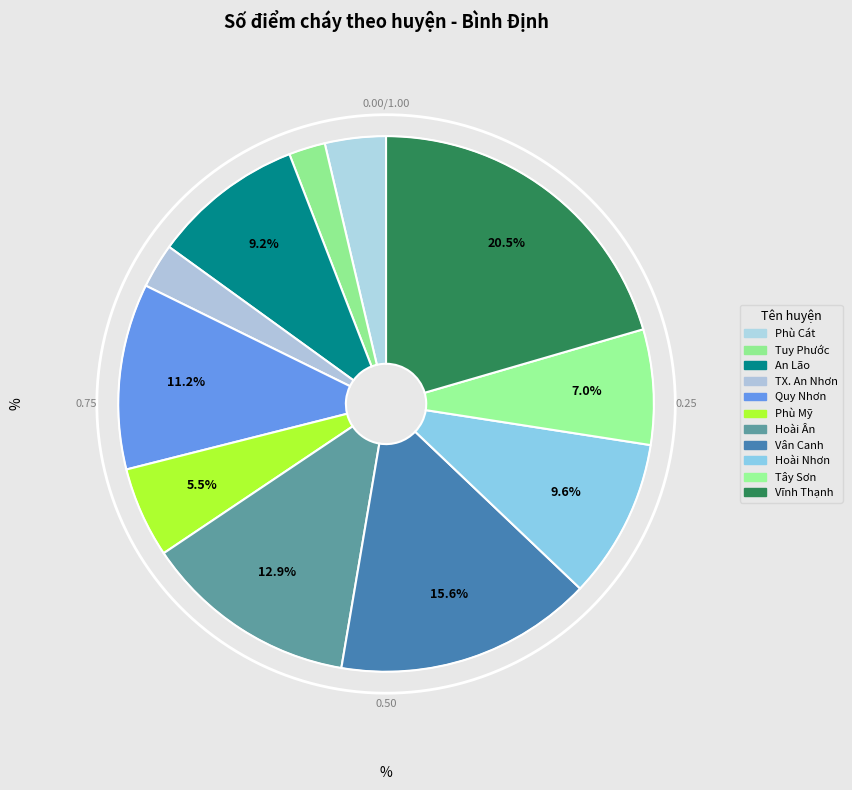

Between TX. An Nhơn and Phù Mỹ, which is larger?

Phù Mỹ